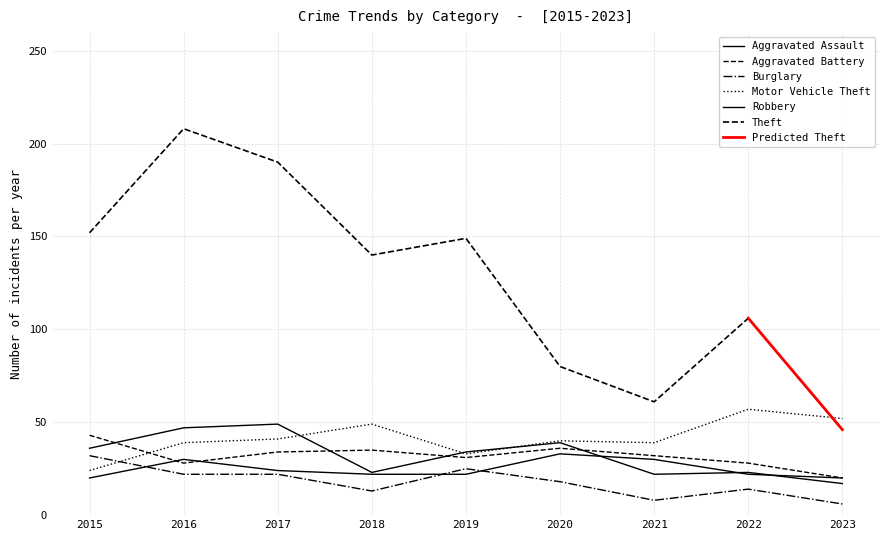

Does the chart display data point markers on the line(s)?

No